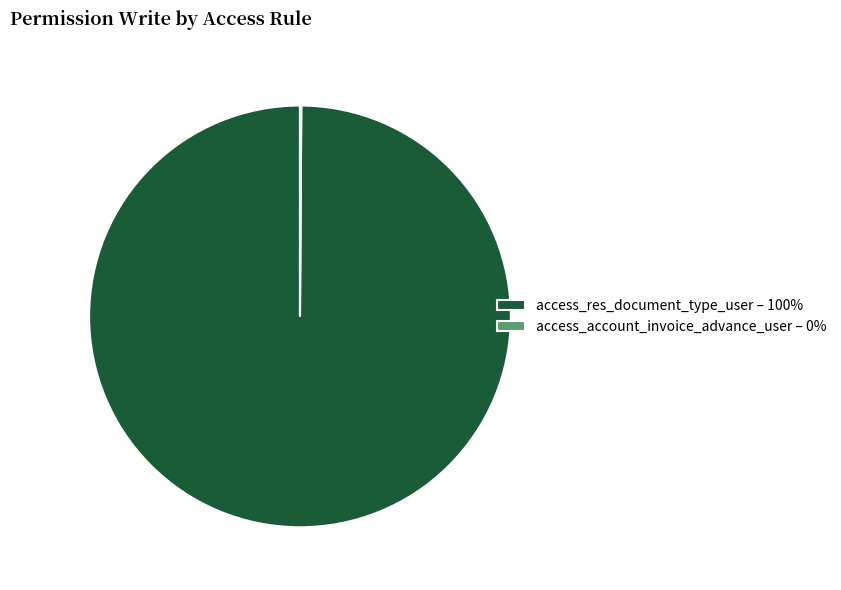

Does access_res_document_type_user – 100% account for over 50% of the chart?

Yes